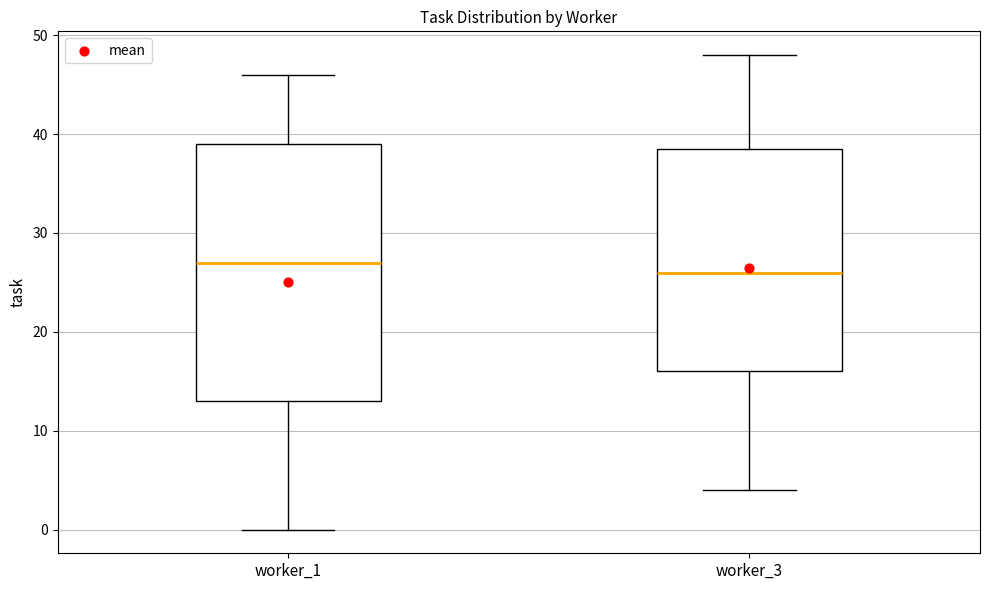

Reading left to right, read every box against the y-axis: the position of its median line, the range the box covers, and the ends of its whiskers. The values are not printed on the chart, so give them approximately, as read against the axis.

worker_1: median 27, box 13 to 39, whiskers 0 to 46
worker_3: median 26, box 16 to 39, whiskers 4 to 48